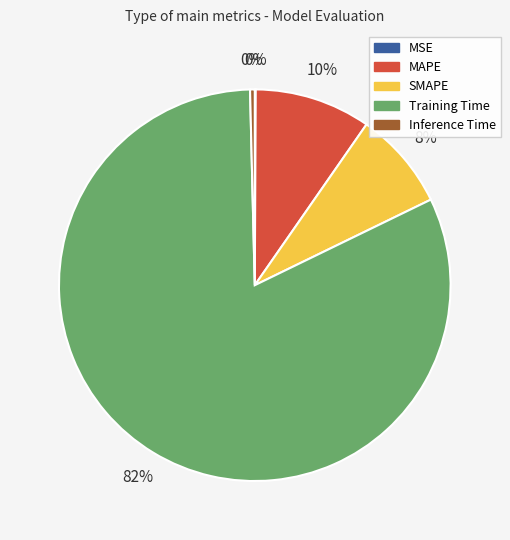

What percentage is the MAPE slice, to the nearest percent?

10%